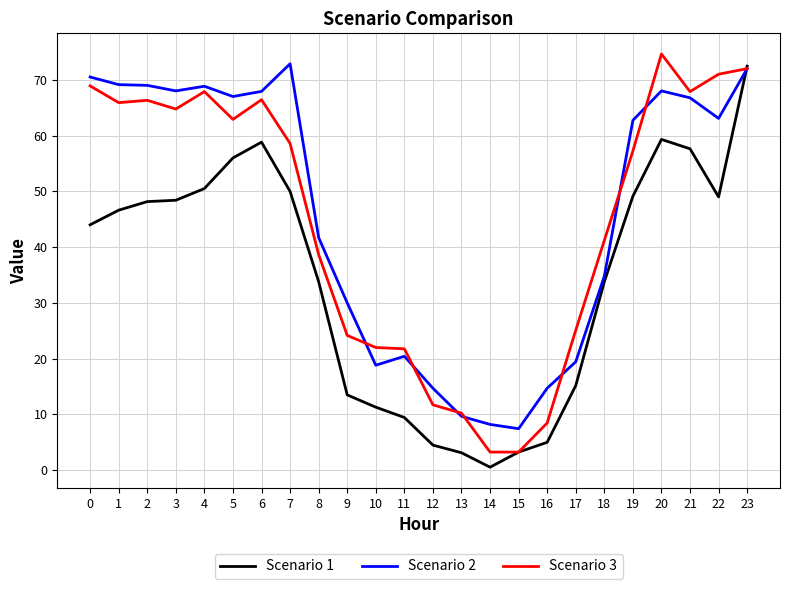

Is it true that Scenario 1 equals 17.7 at 10?

False